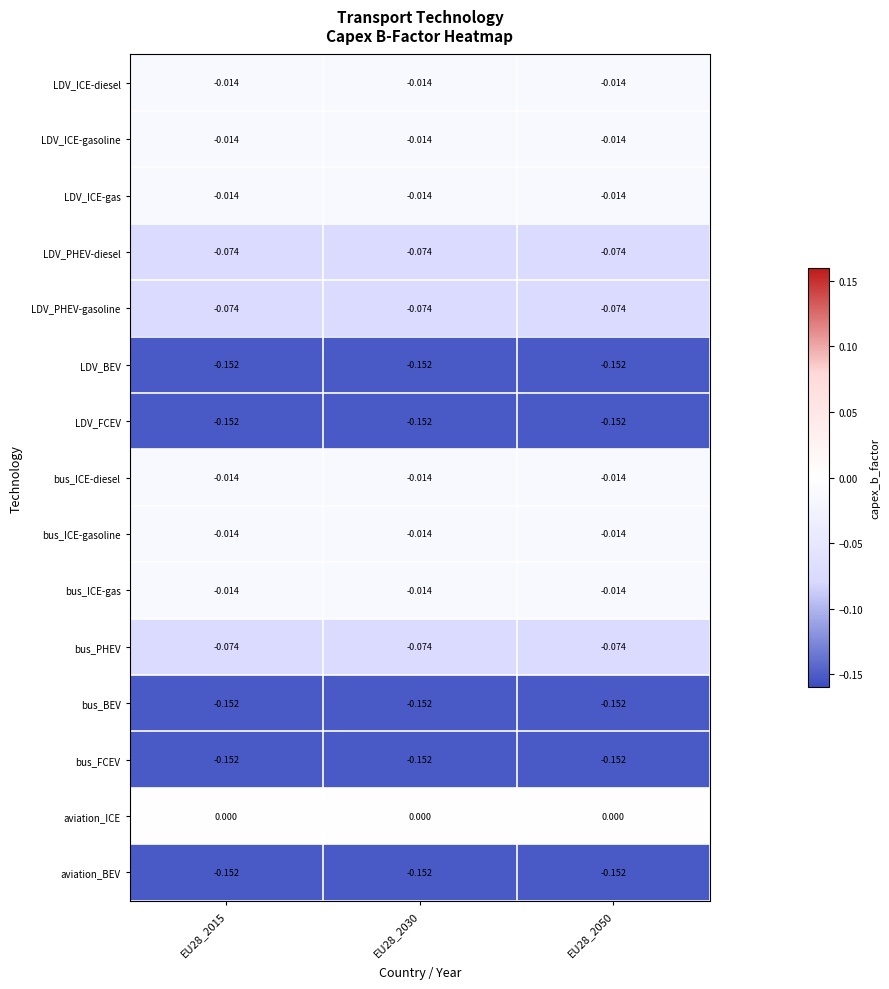

Is the value of bus_FCEV at EU28_2050 greater than the value of bus_ICE-gas at EU28_2015?

No